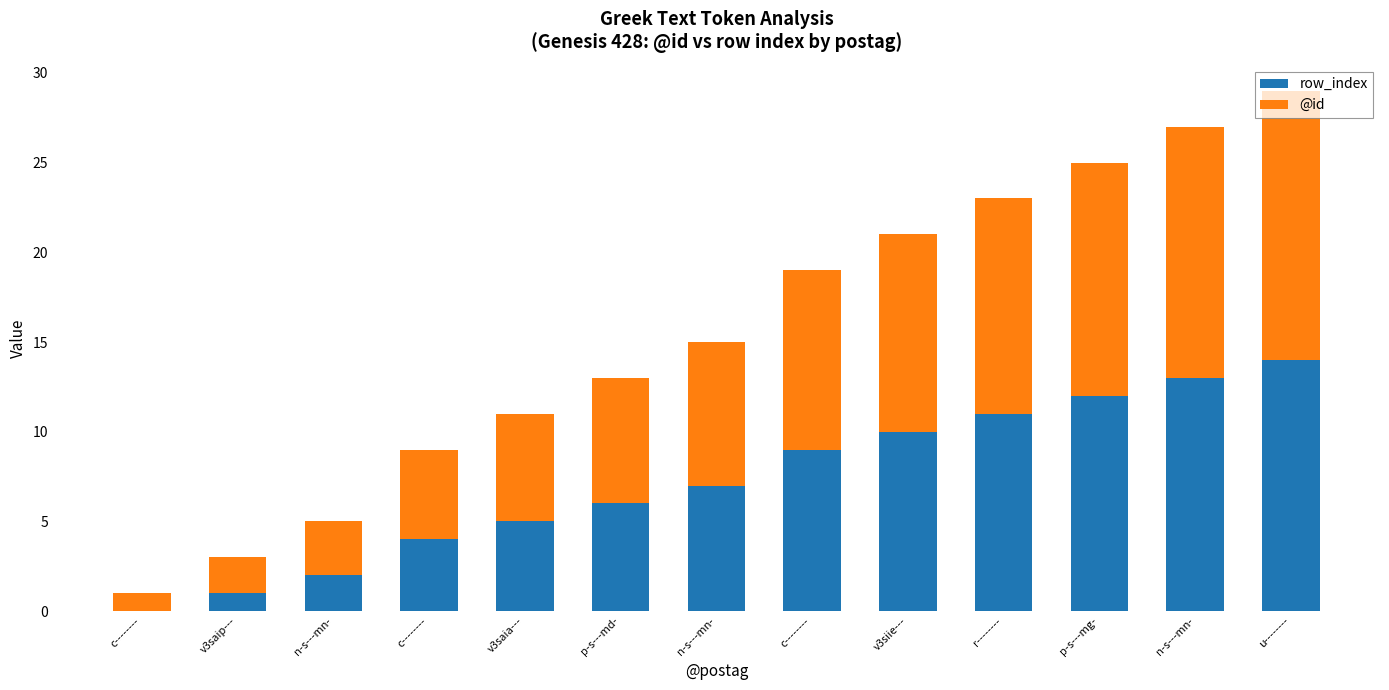

How many values in row_index are above zero?

12